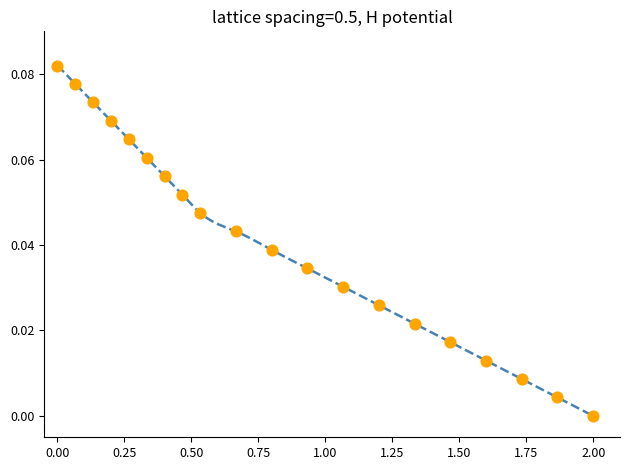

What is the range of X values (max minus min)?

2.0